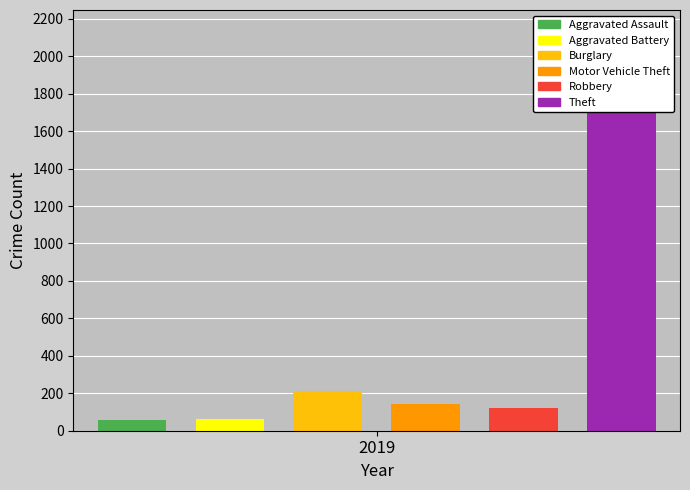

Which series has the largest range (max minus min)?

Theft